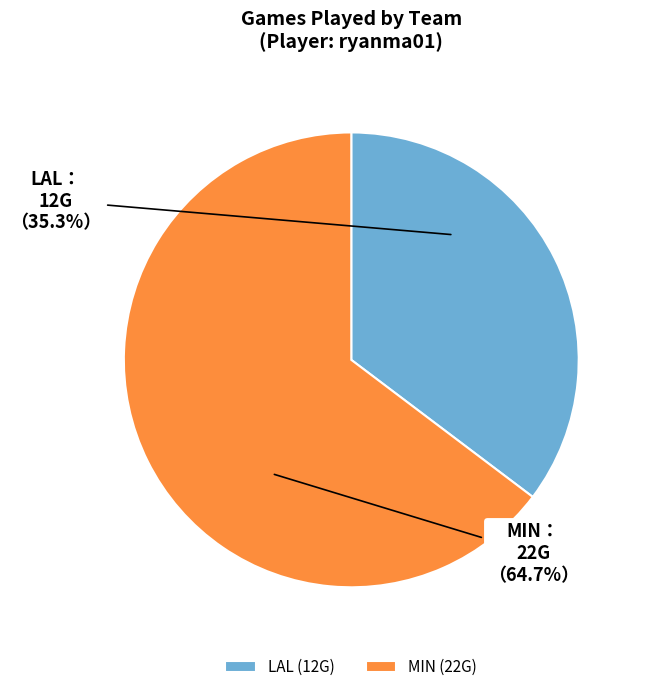

Does LAL represent more than half of the total?

No